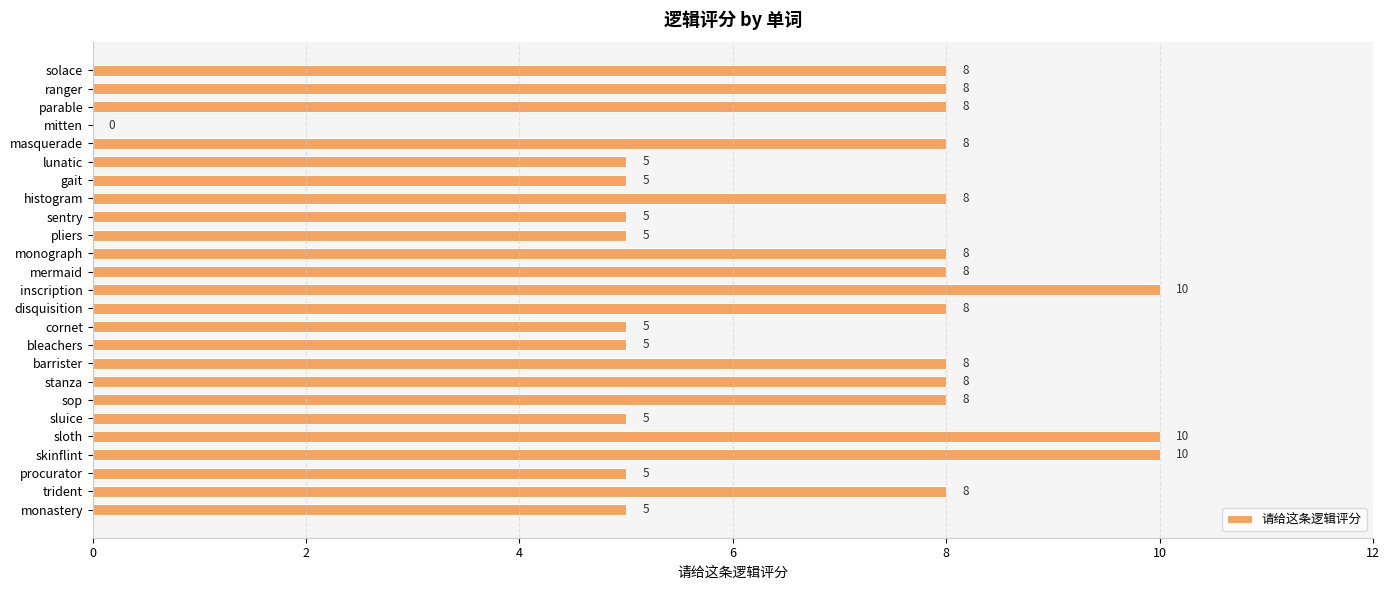

What is the greatest value displayed?

10